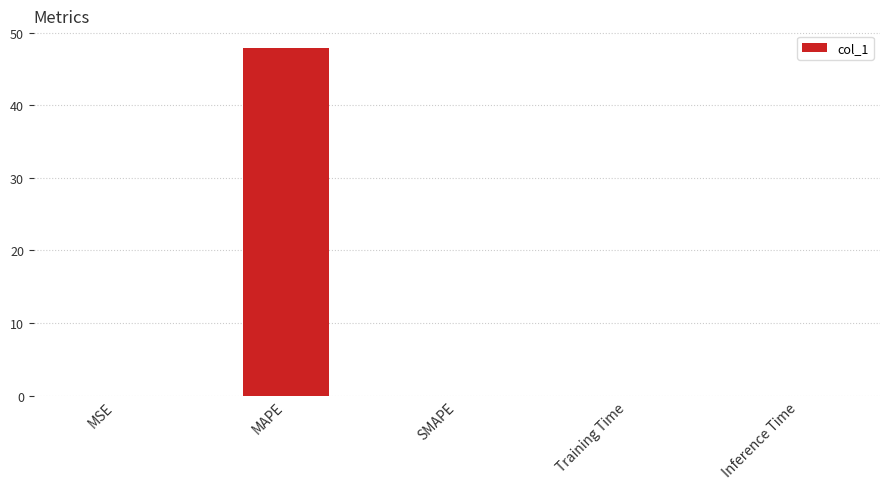

At which category does the chart reach its peak across all series?

MAPE